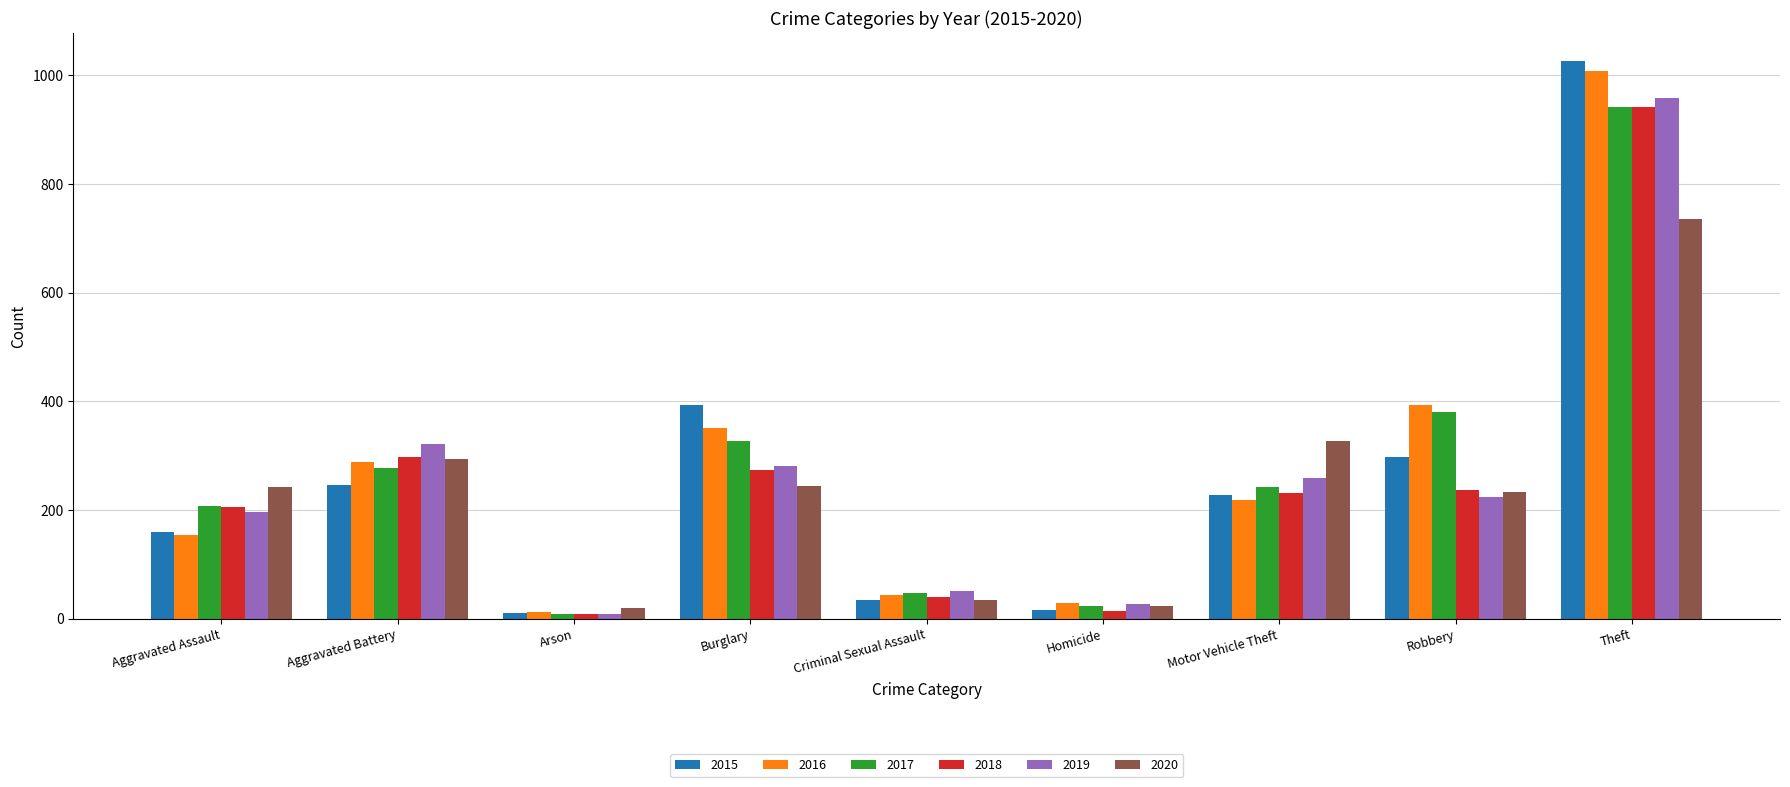

What is the average value of the 2018 series?

250